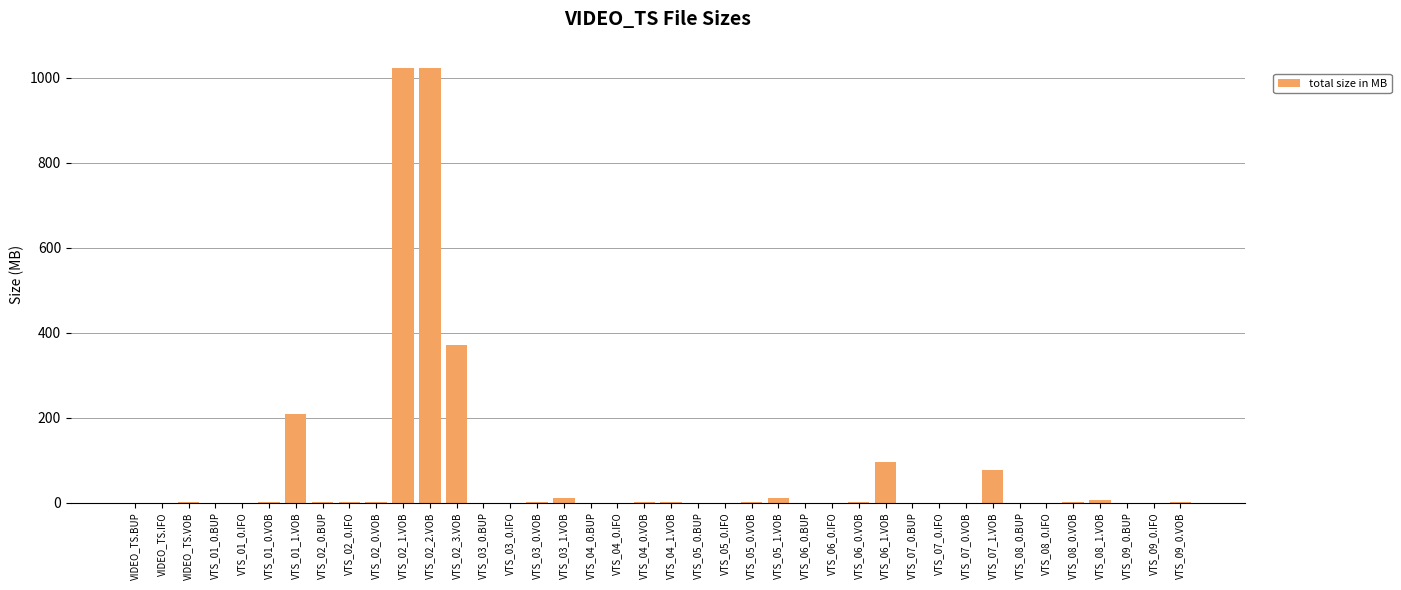

The chart shows a value of 0.0 at VTS_03_0.BUP. True or false?

True